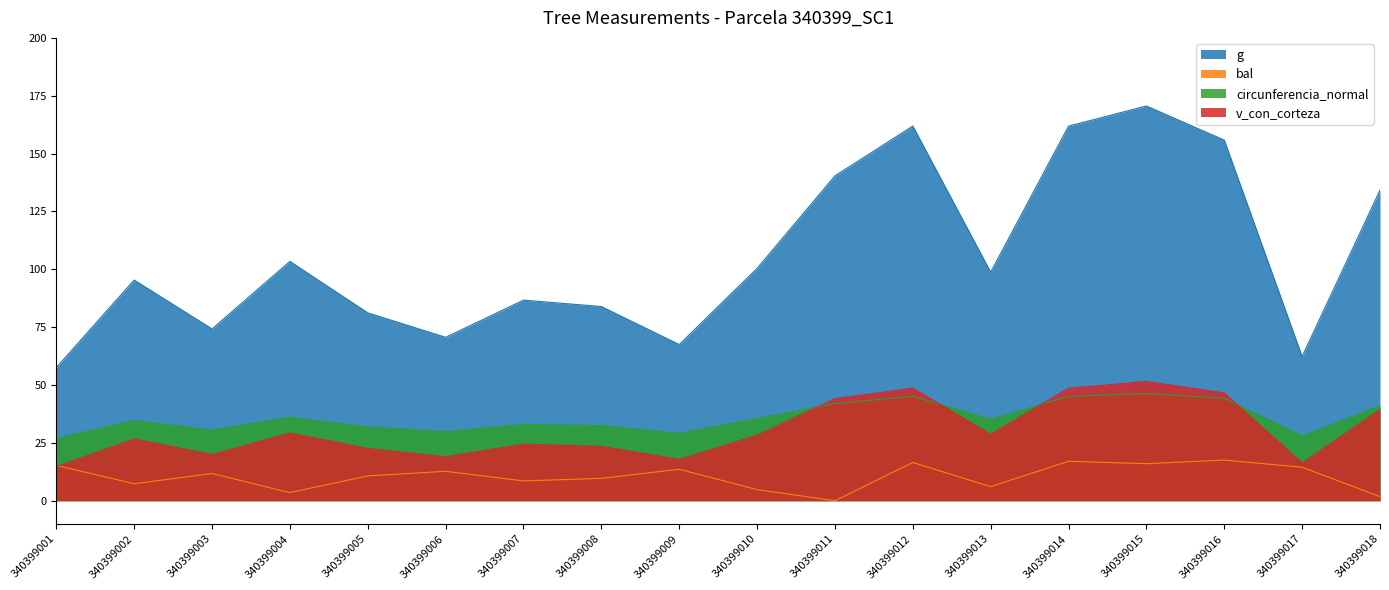

Which category has the highest value in the g series?

340399015